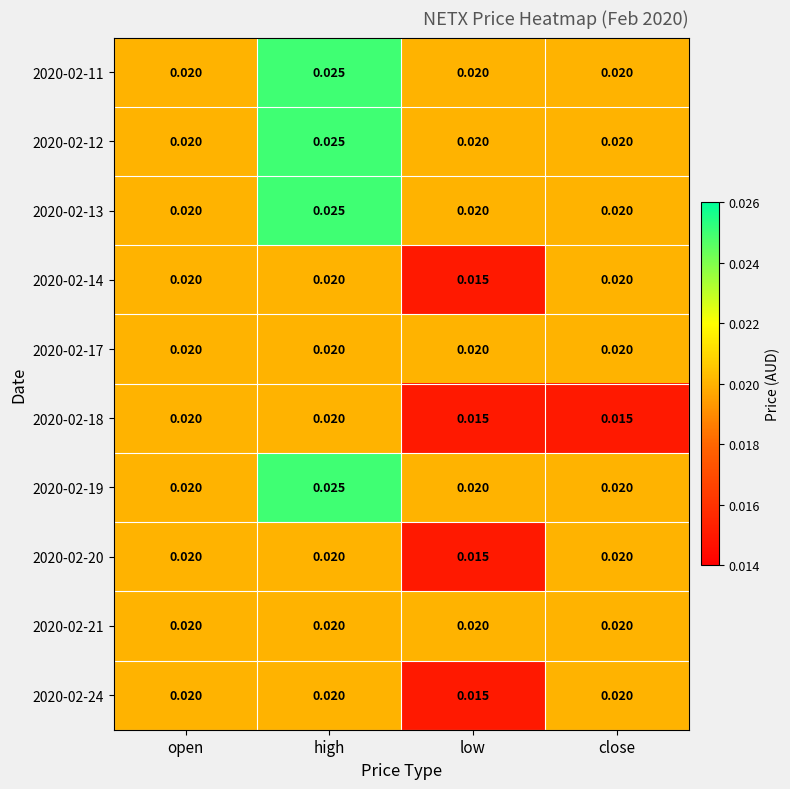

At which label is 2020-02-14 closest to 0?

low